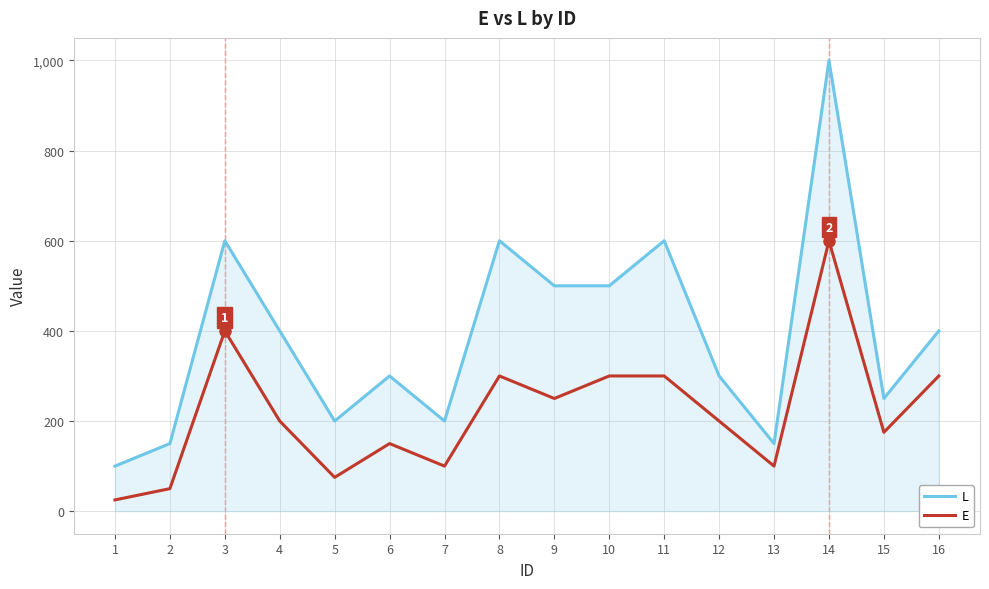

What is the total value across all series at 14?

1600